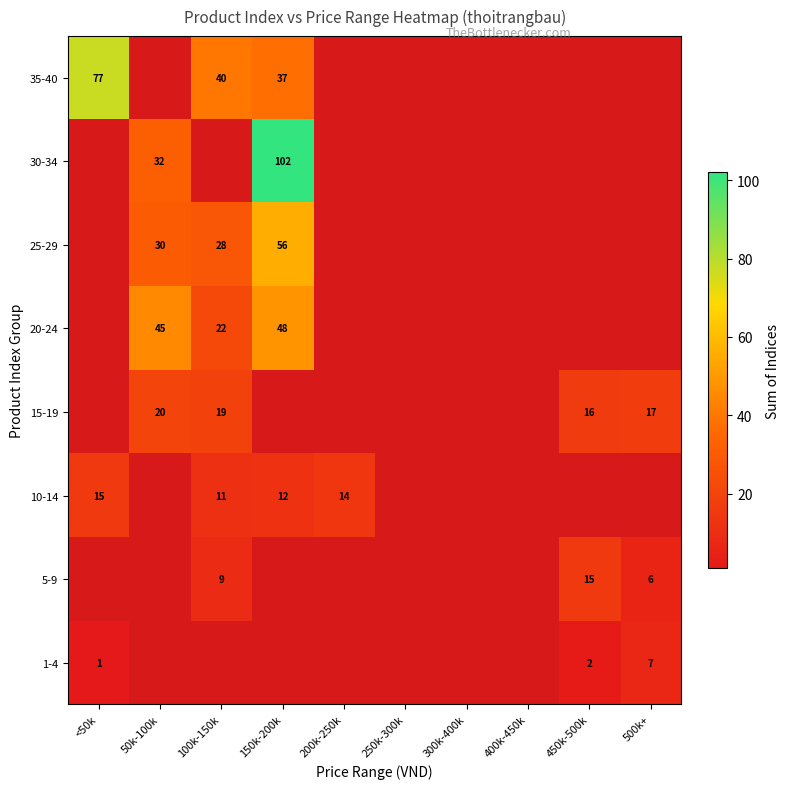

What is the minimum value shown in the chart?

1.0